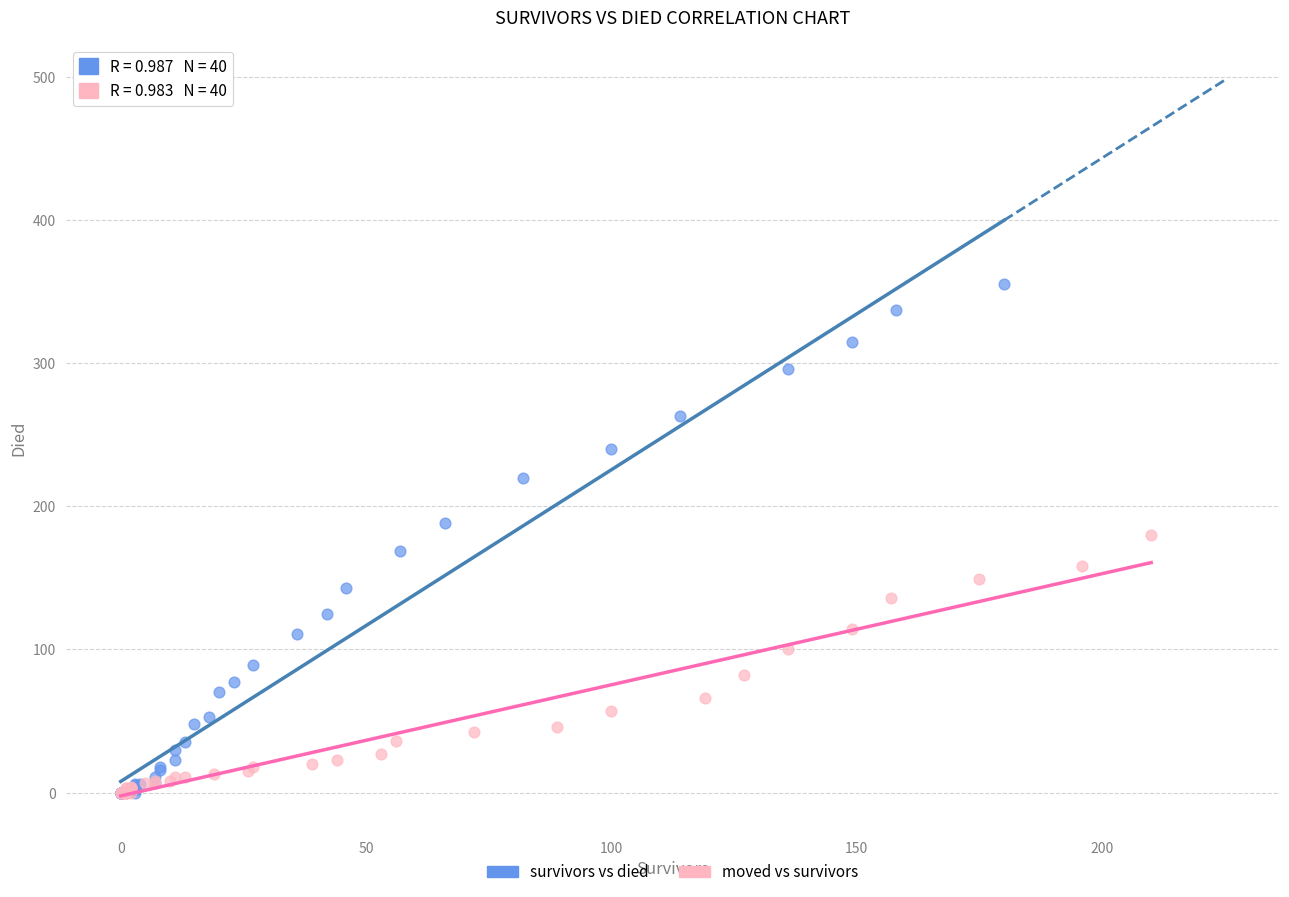

Which series has the widest spread of Y values?

survivors vs died